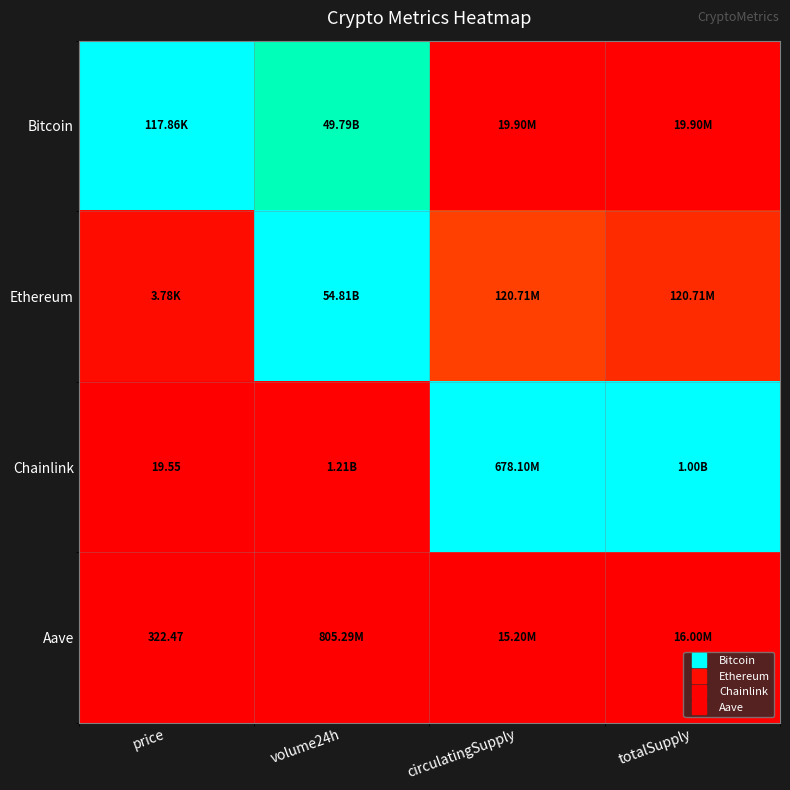

The value of Bitcoin at price is 0.6. True or false?

False